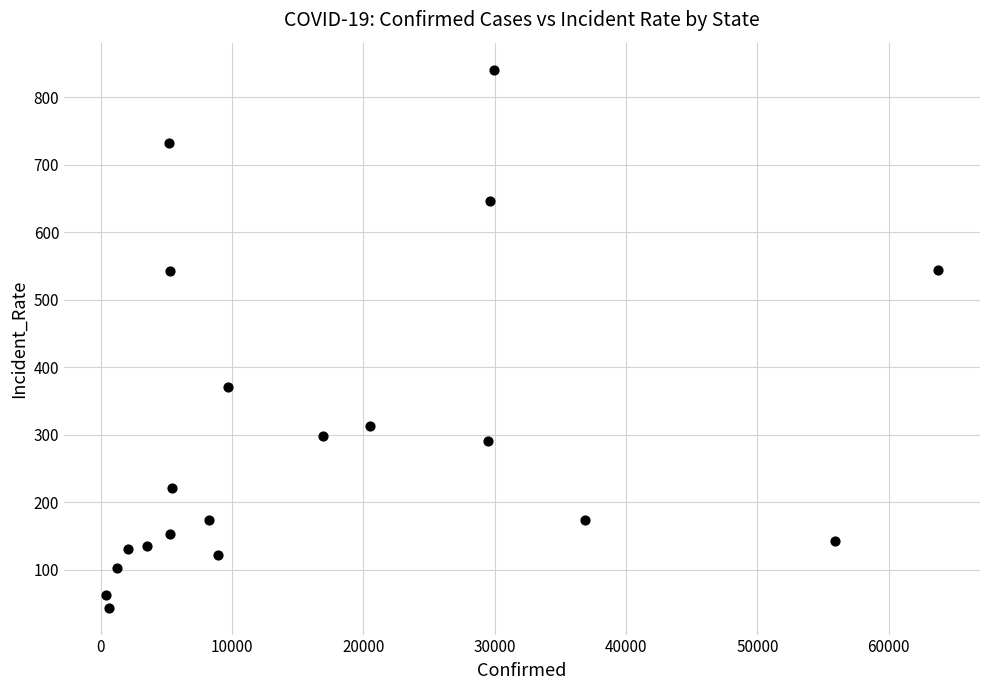

What is the range of X values (max minus min)?

63407.0